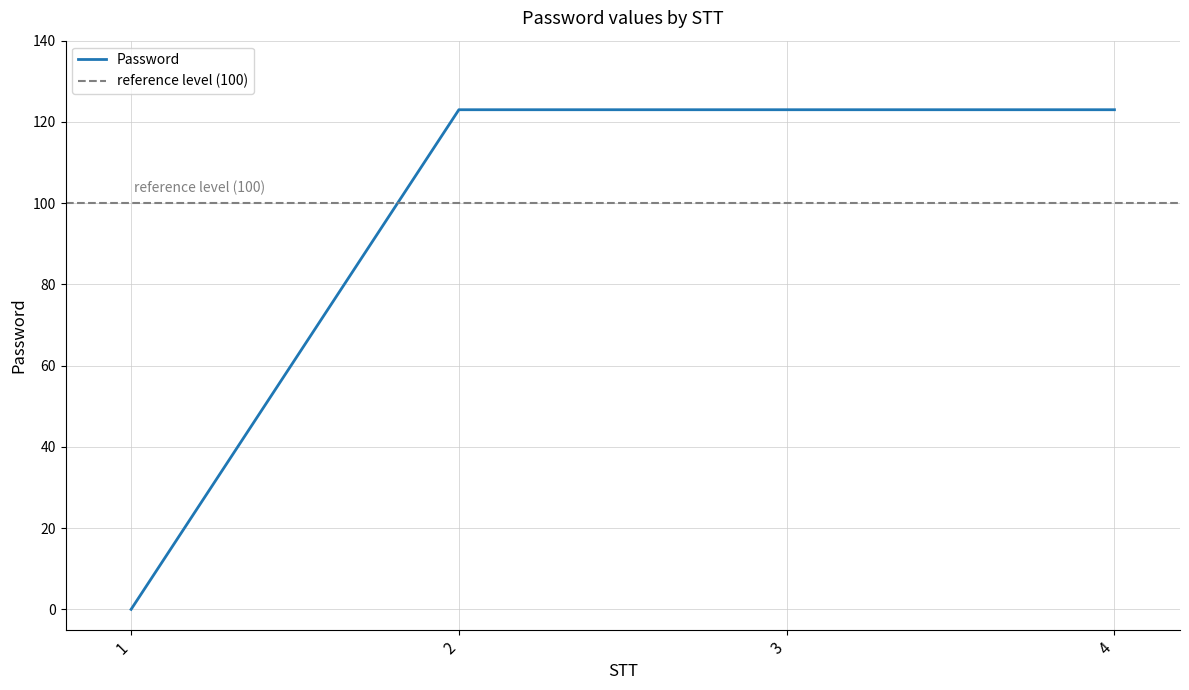

Reading left to right, transcribe all the data shown in this chart.

1=0	2=123	3=123	4=123